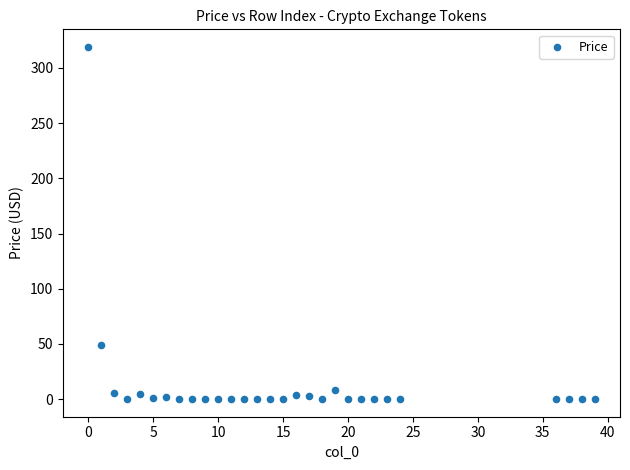

What Y value in the scatter plot is closest to 159?

48.8